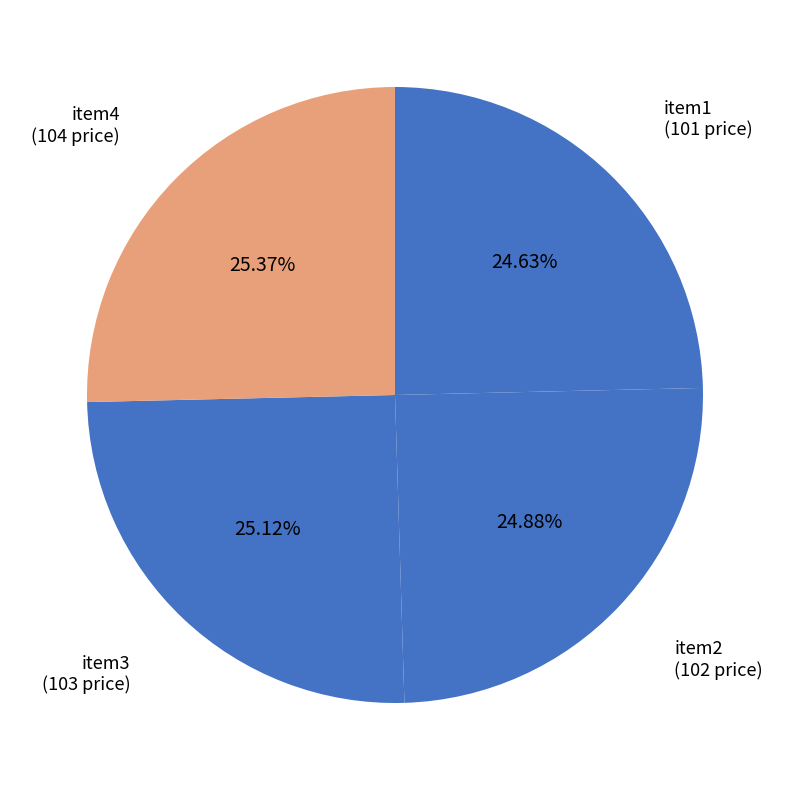

Approximately how many times larger is the value at item4 compared to item2?

1.0